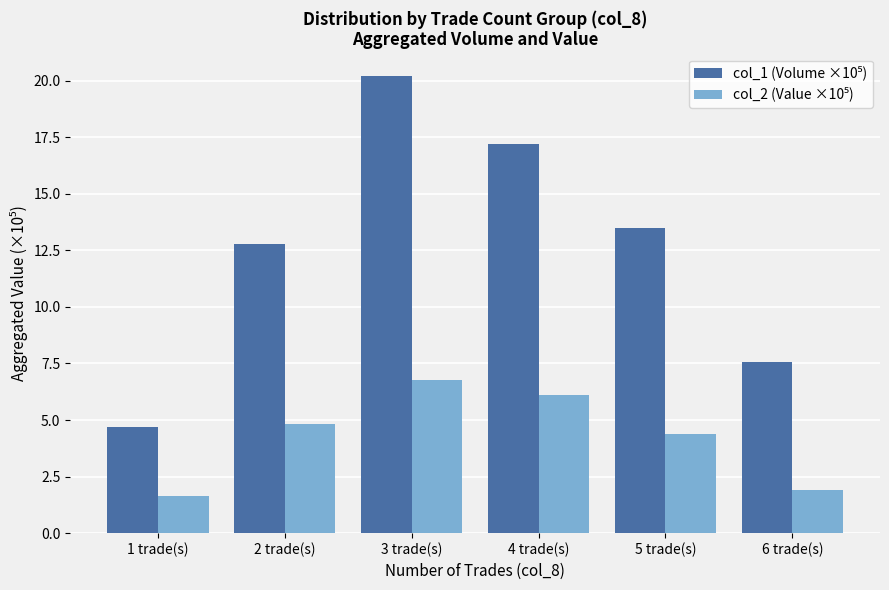

What is the difference between the highest and lowest values at 1 trade(s)?

3.1